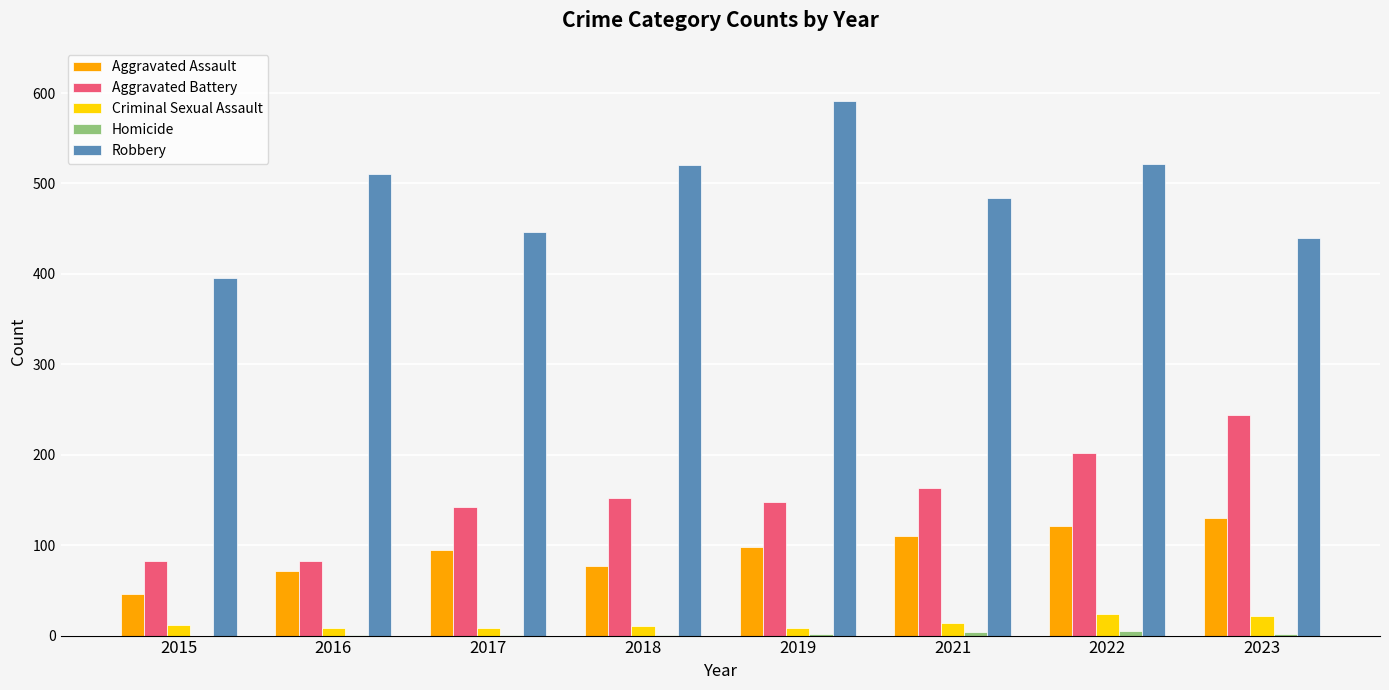

Which category has the highest value across all series?

2019